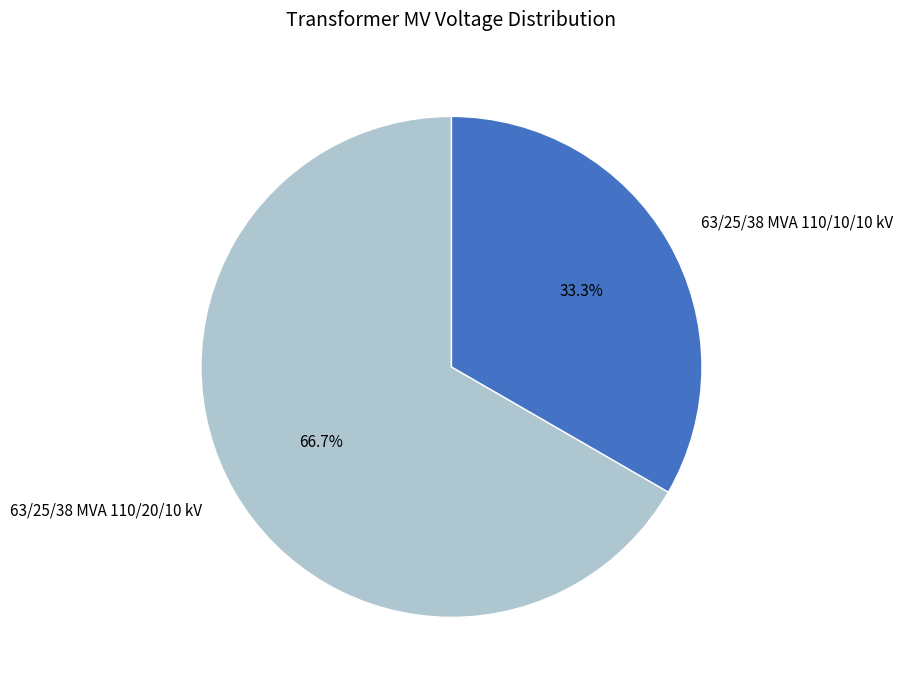

Approximately how many times larger is the value at 63/25/38 MVA 110/10/10 kV compared to 63/25/38 MVA 110/20/10 kV?

0.5